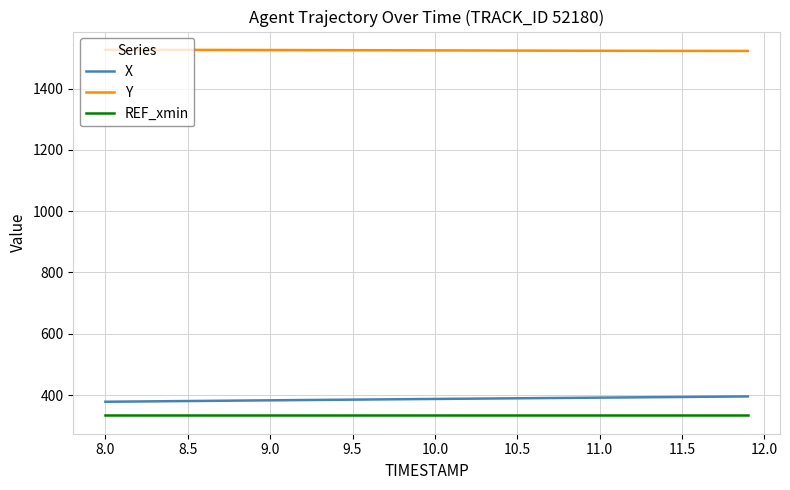

What is the highest value of the Y series?

1526.5